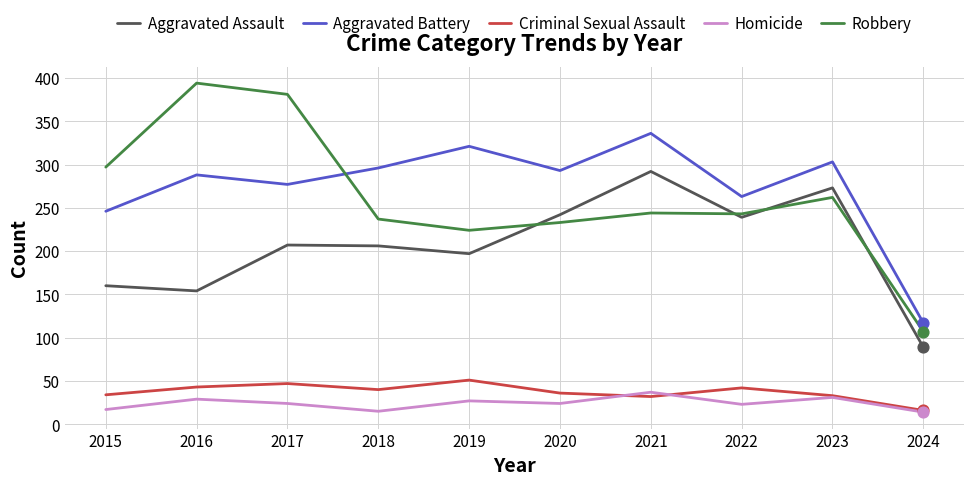

Is the value of Criminal Sexual Assault at 2017 greater than the value of Robbery at 2021?

No